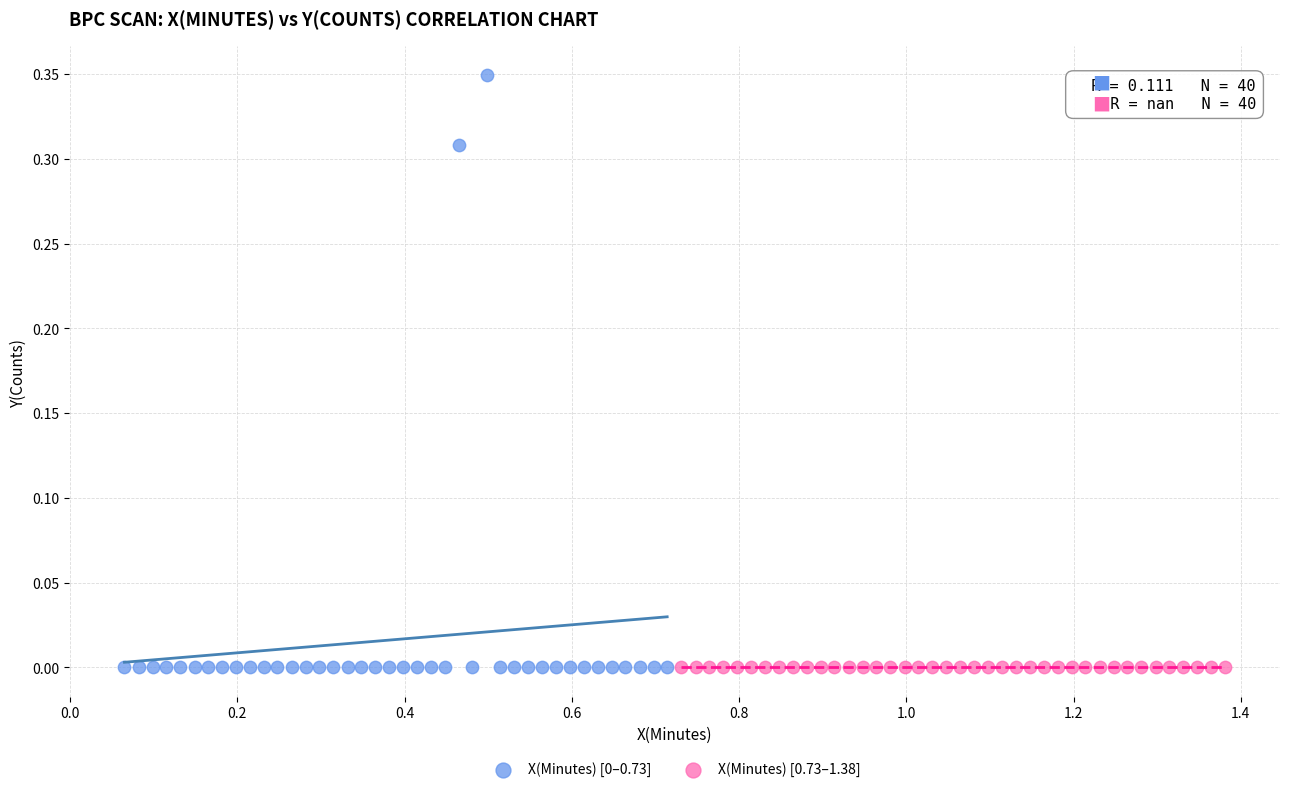

What are all the series names shown in the legend?

X(Minutes) [0–0.73], X(Minutes) [0.73–1.38]